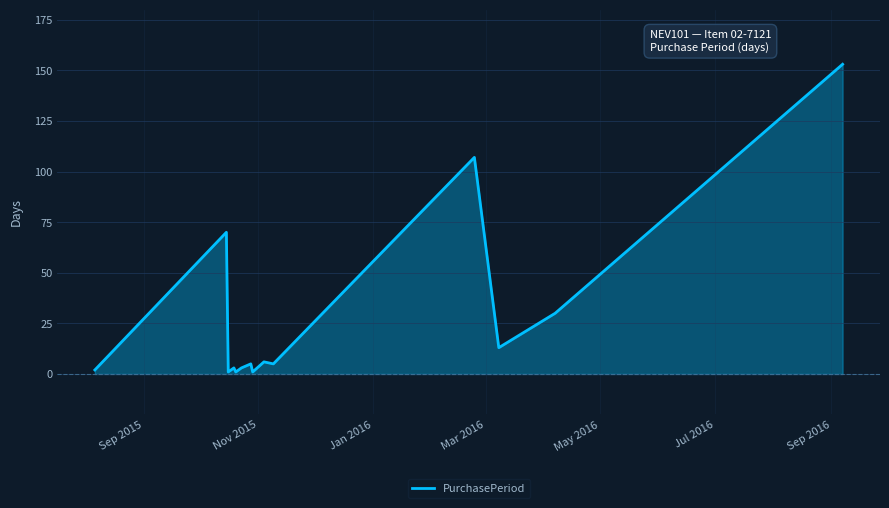

How many distinct data groups are displayed?

1